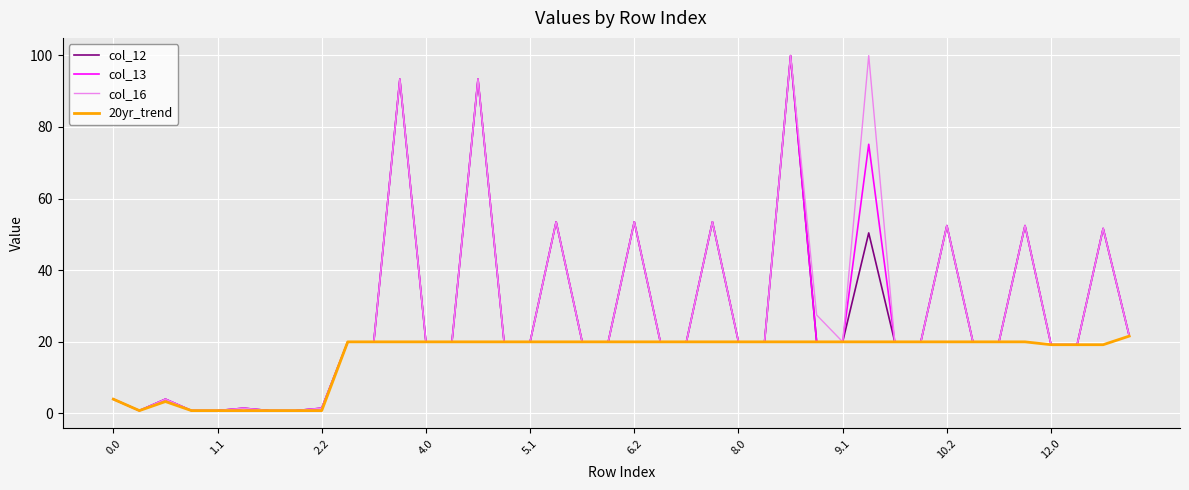

What is the maximum value for col_16?

99.9